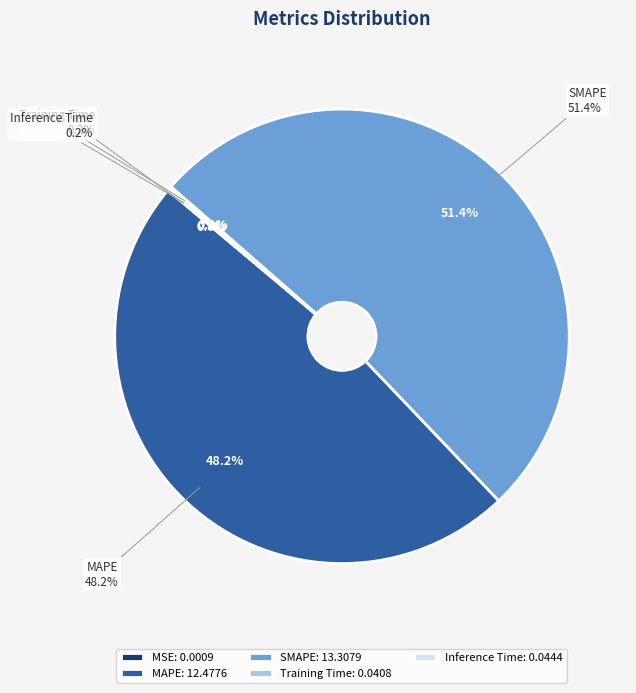

Which slice is the smallest?

MSE